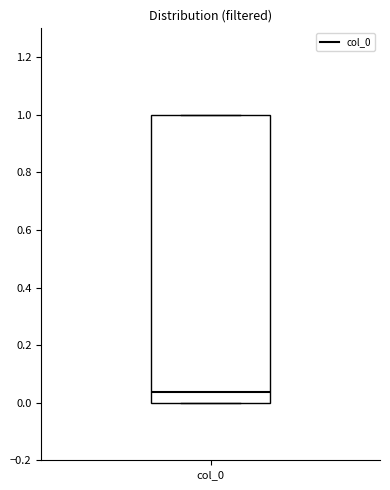

Where is the lower edge of the box for col_0 on the y-axis? The values are not printed on the chart, so give them approximately, as read against the axis.

0.00